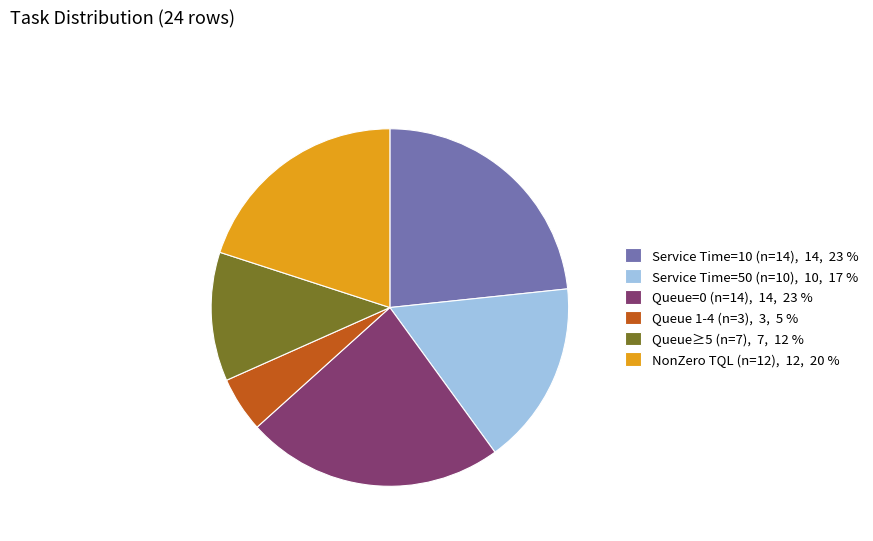

Approximately how many times larger is the value at Queue=0 (n=14), 14, 23 % compared to Service Time=10 (n=14), 14, 23 %?

1.0